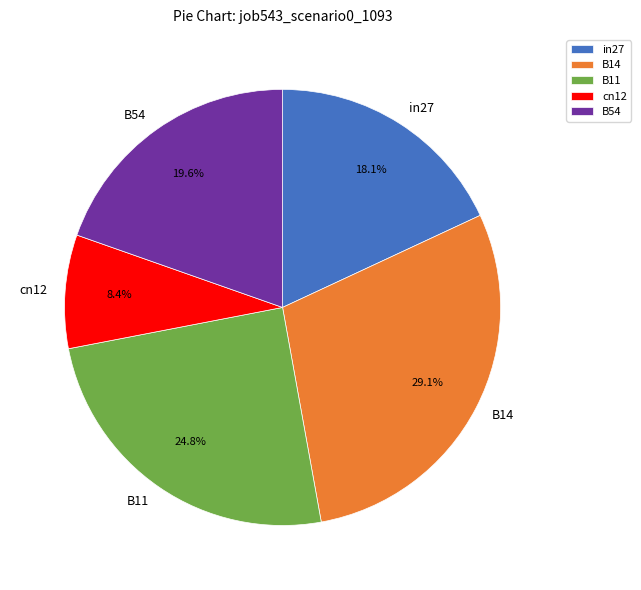

Is in27 the majority of the pie?

No